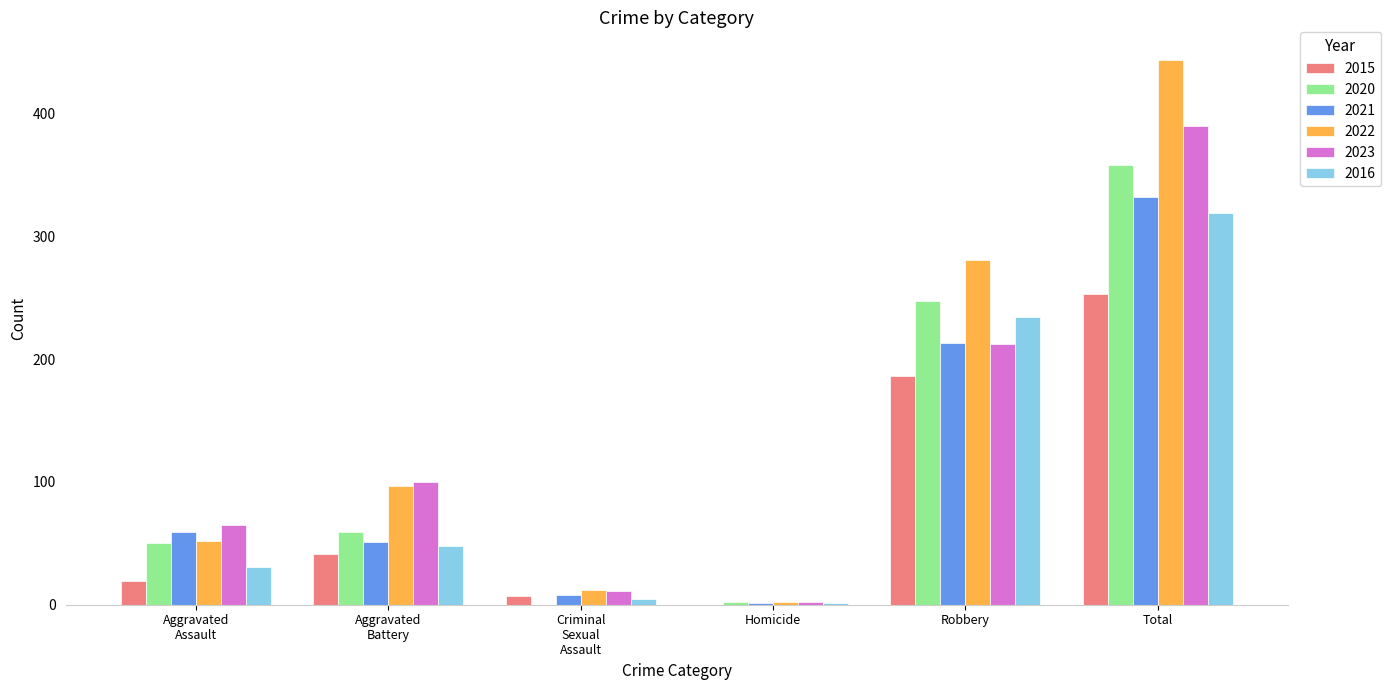

True or false: 2015 has a value of 331 at Total.

False